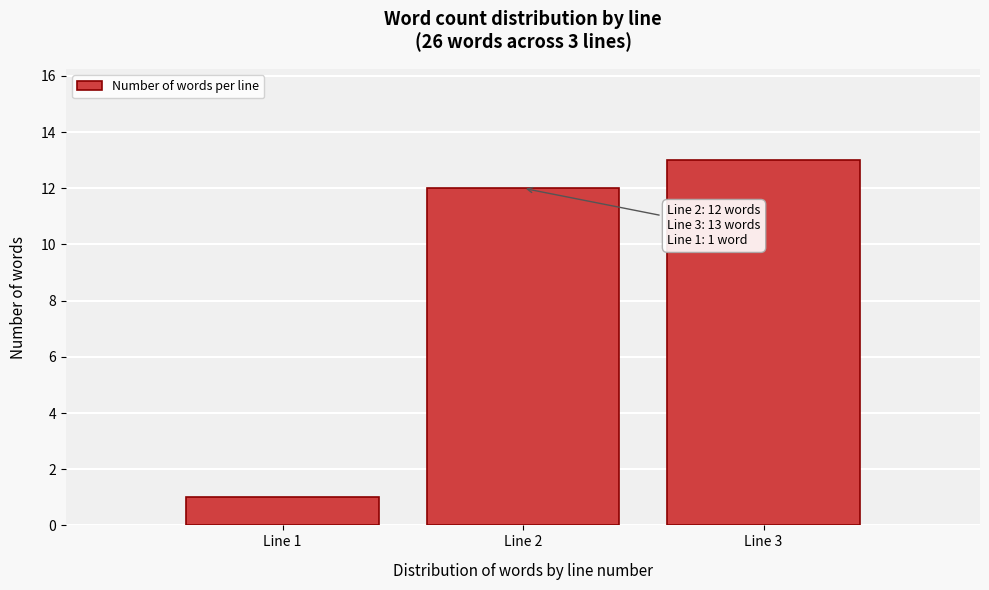

Reading left to right, list all the values displayed in this chart.

Line 1=1	Line 2=12	Line 3=13